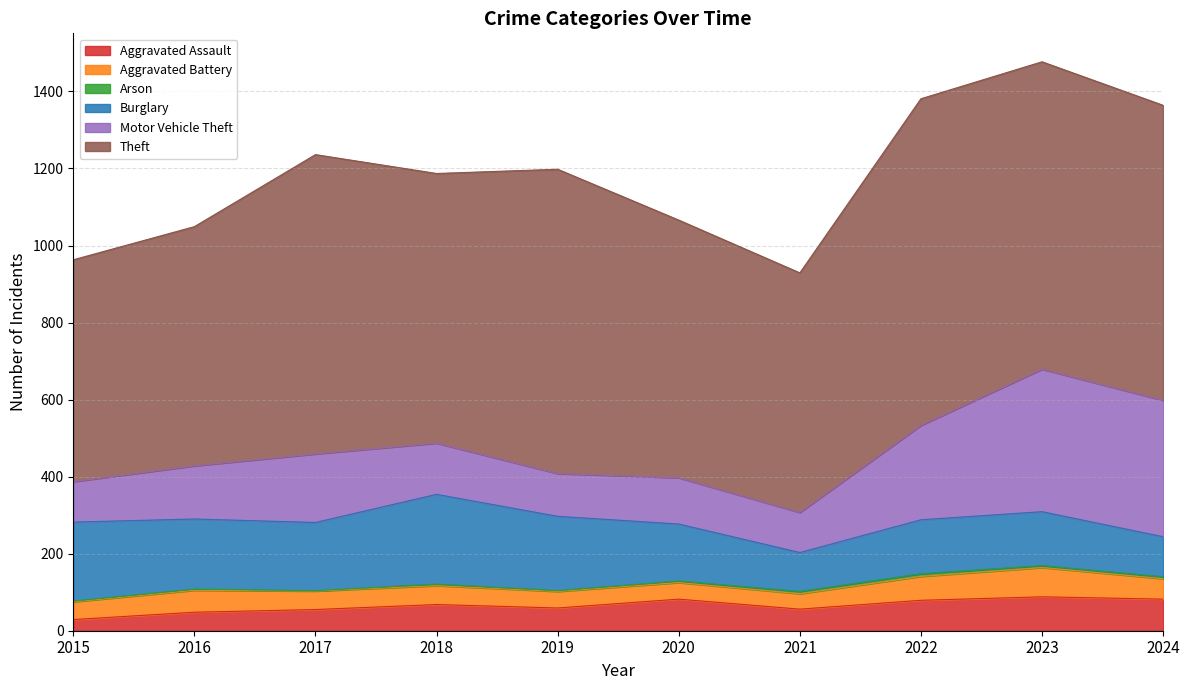

Where is the first local minimum for Aggravated Assault?

2019